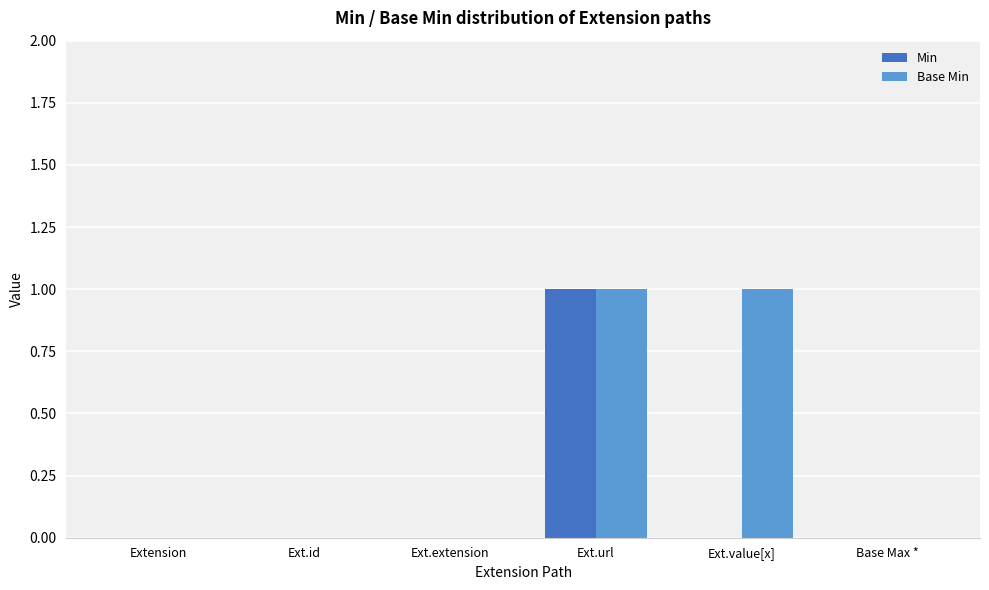

Count the number of categories in the chart.

6